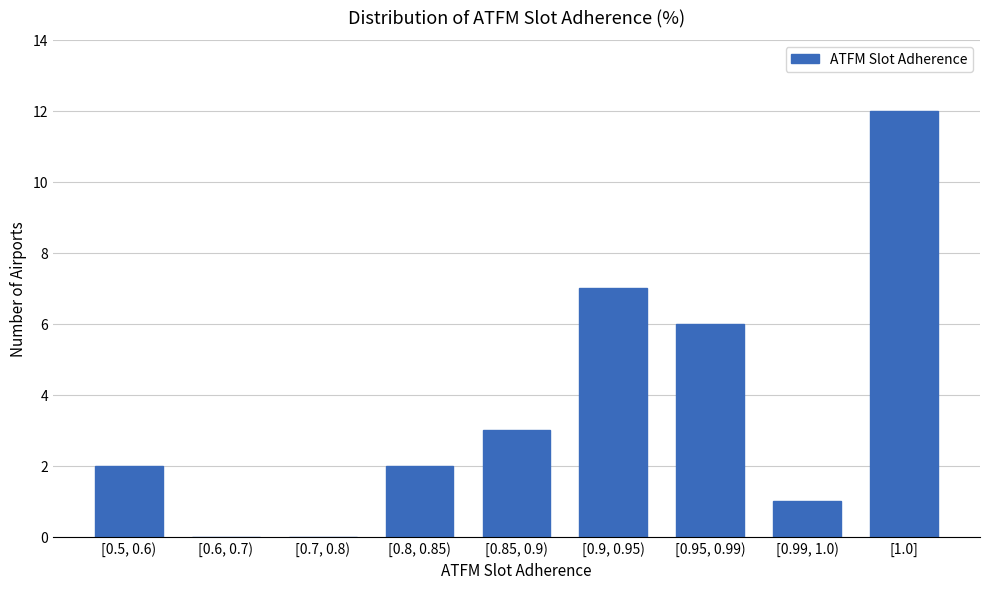

Reading right to left, list all the values displayed in this chart.

[1.0]=12	[0.99, 1.0)=1	[0.95, 0.99)=6	[0.9, 0.95)=7	[0.85, 0.9)=3	[0.8, 0.85)=2	[0.7, 0.8)=0	[0.6, 0.7)=0	[0.5, 0.6)=2